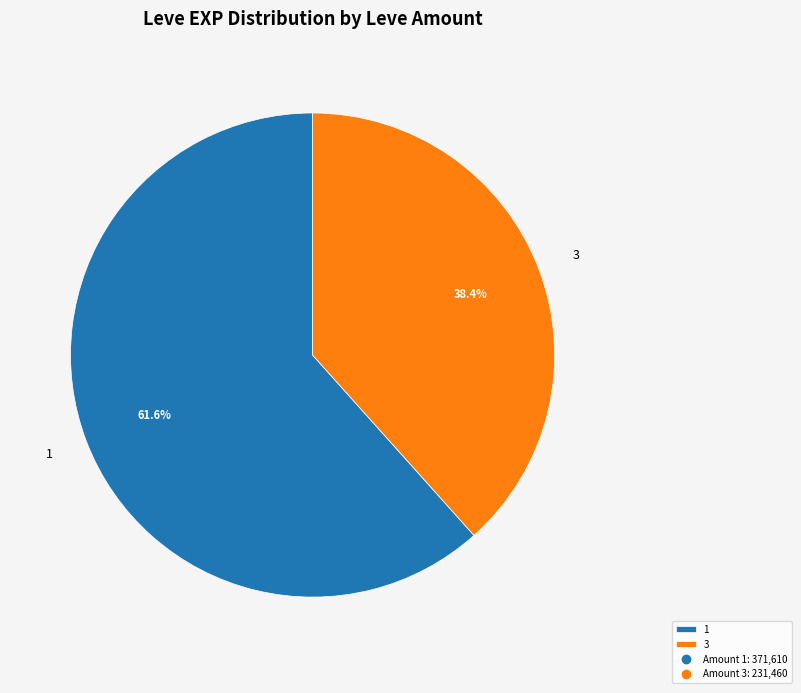

What is the smallest slice in the pie chart?

3